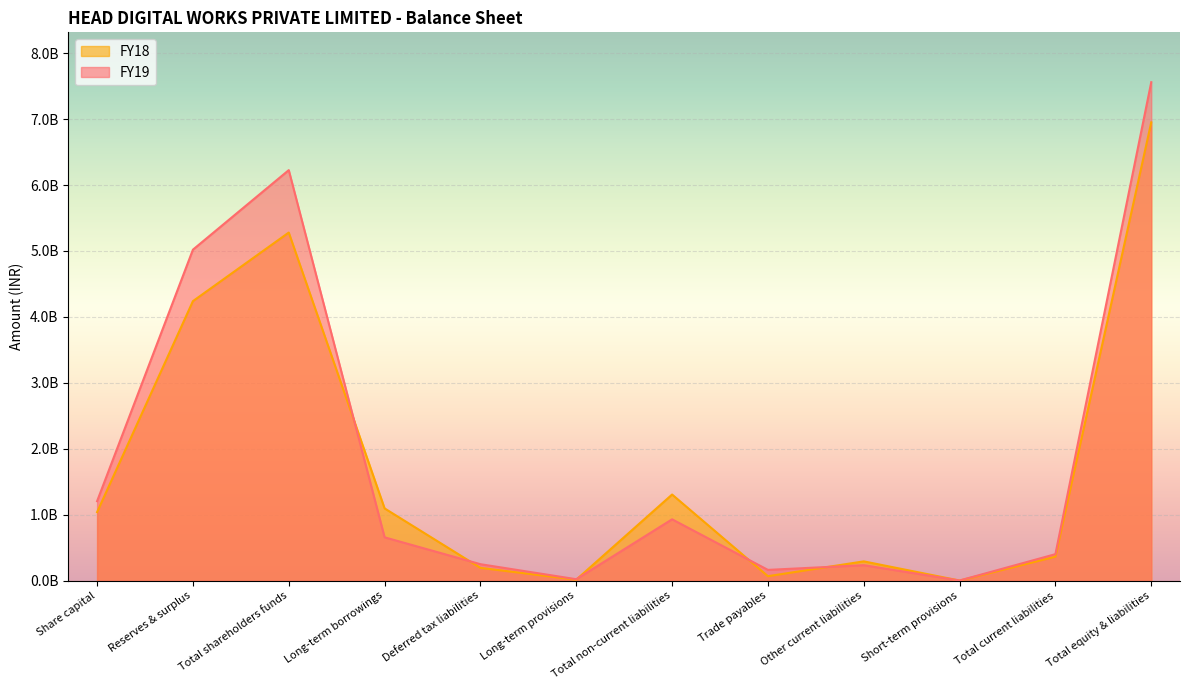

Does the chart display data point markers on the line(s)?

No